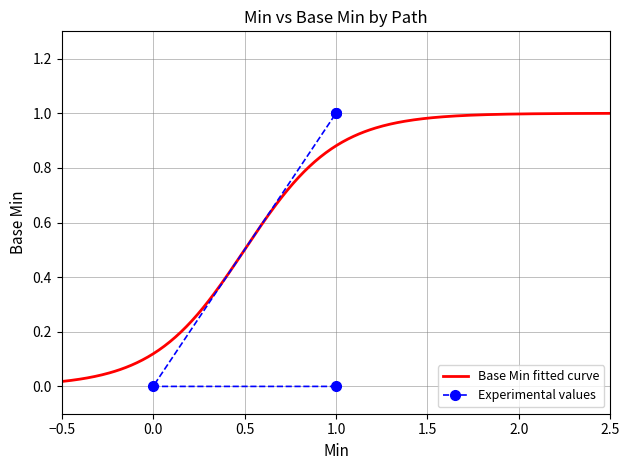

Between 1.0 and 0.0, which is larger?

1.0